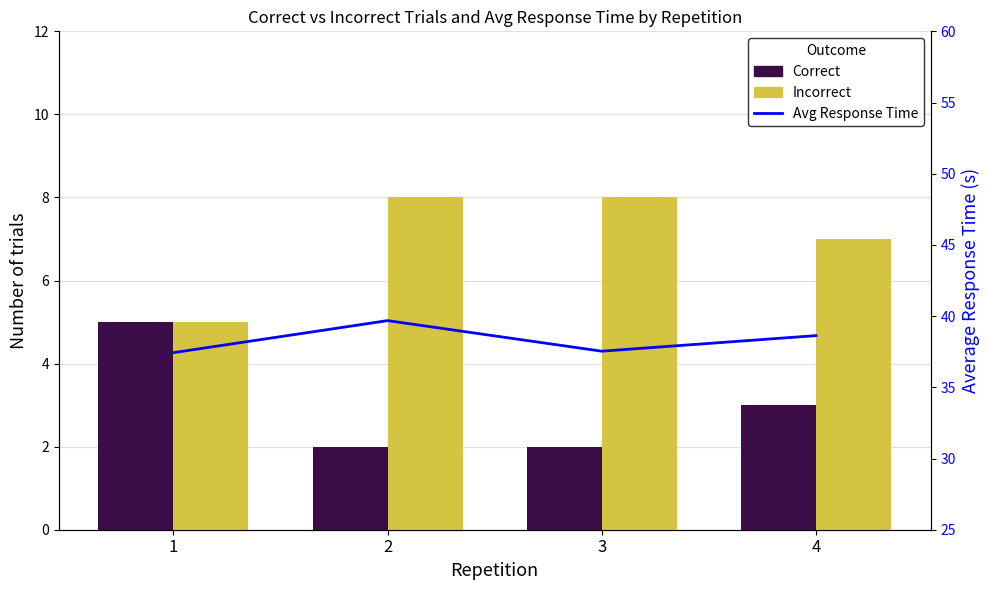

How many Avg Response Time values are between 37 and 39?

3